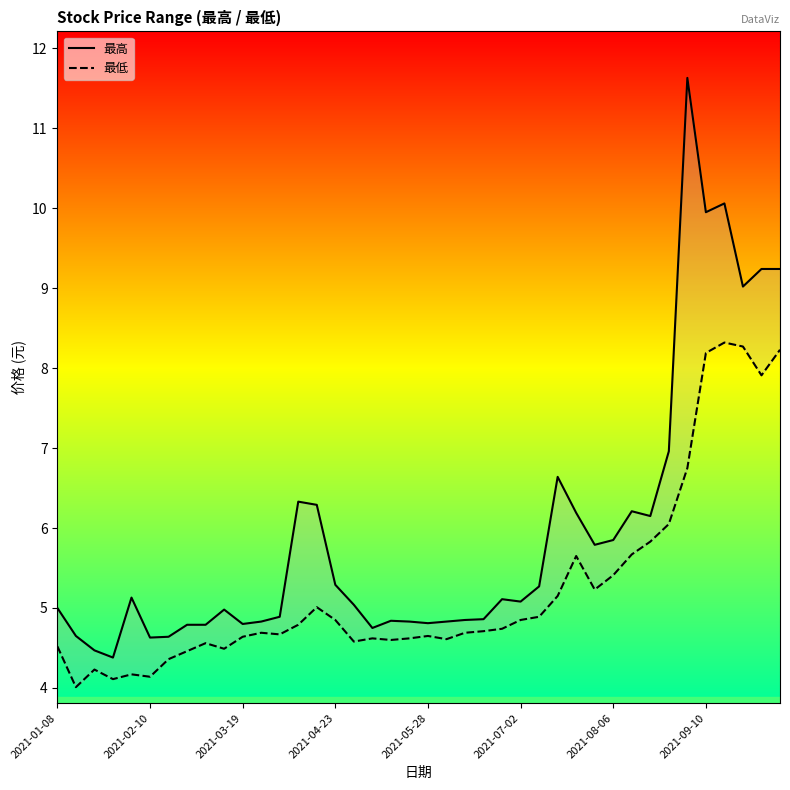

True or false: 最高 has a value of 7.0 at 8.

False